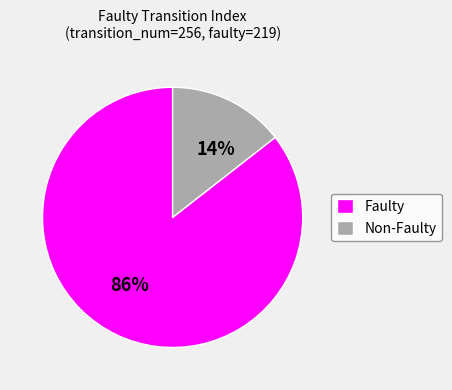

To the nearest percent, what is the combined percentage of Faulty and Non-Faulty?

100%